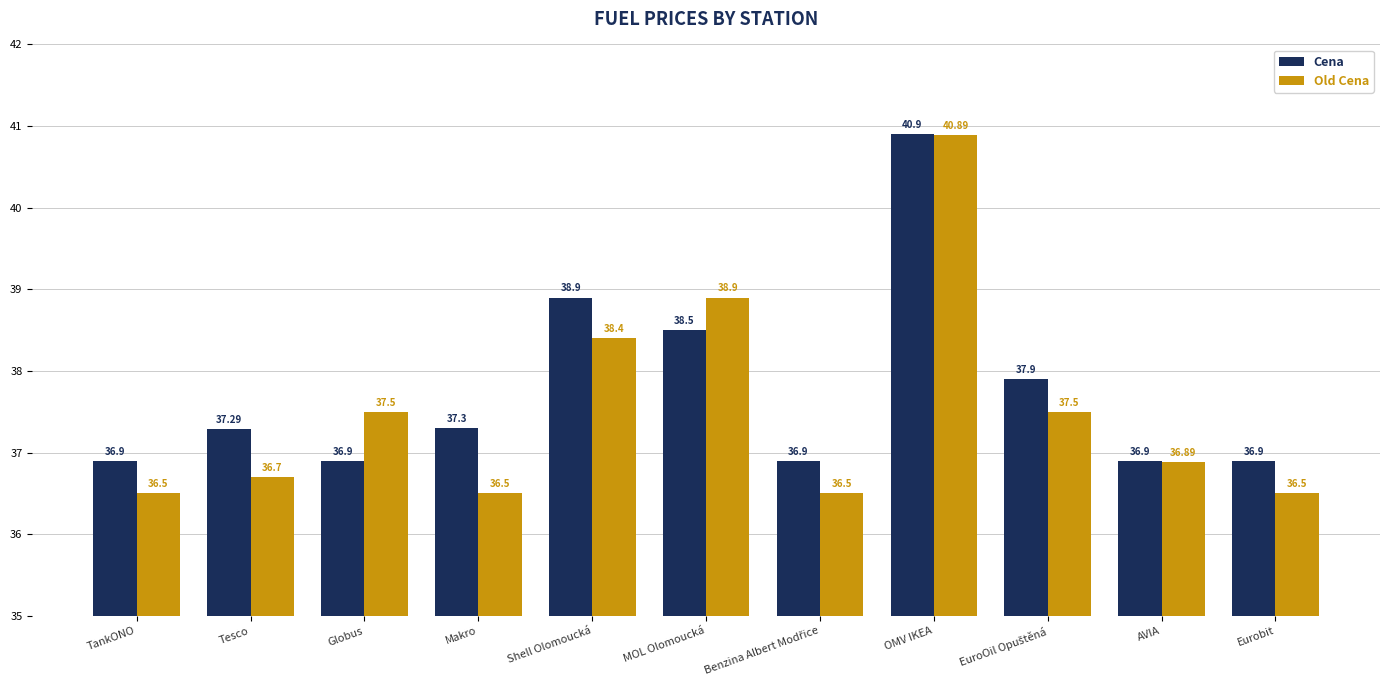

What is the total value across all series at AVIA?

73.8